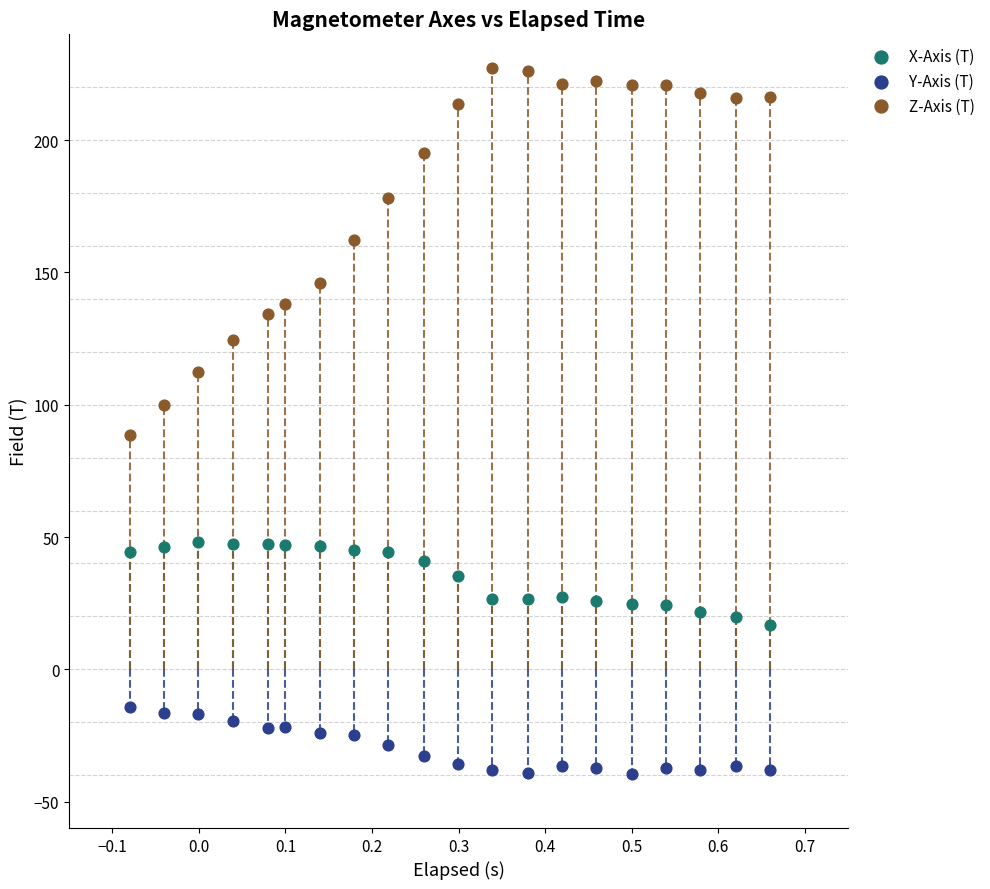

Which series contains the lowest Y value?

Y-Axis (T)